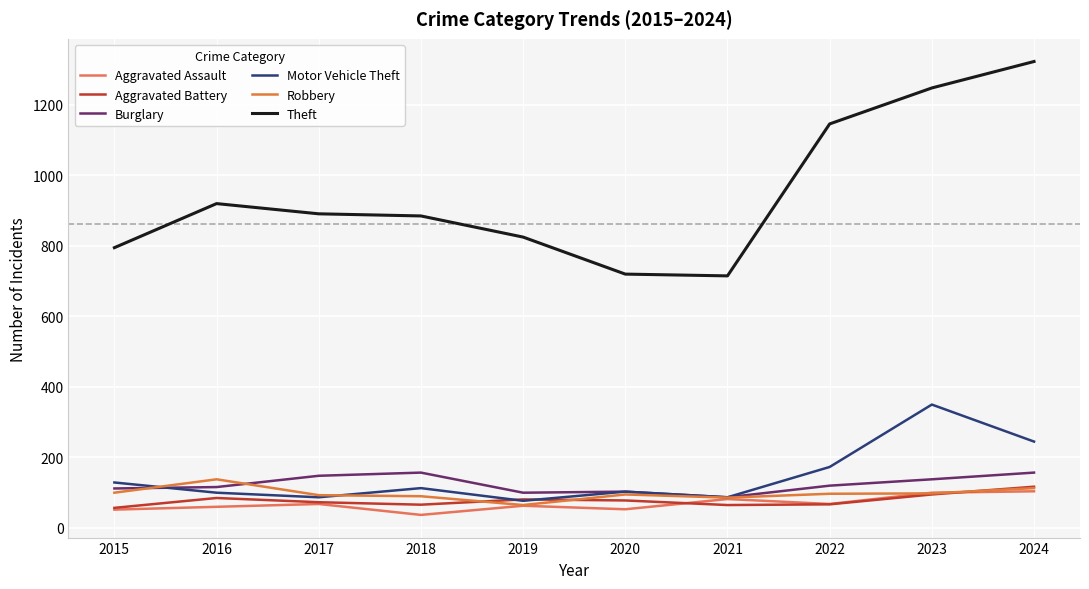

Is the value of Aggravated Assault at 2015 greater than the value of Theft at 2024?

No